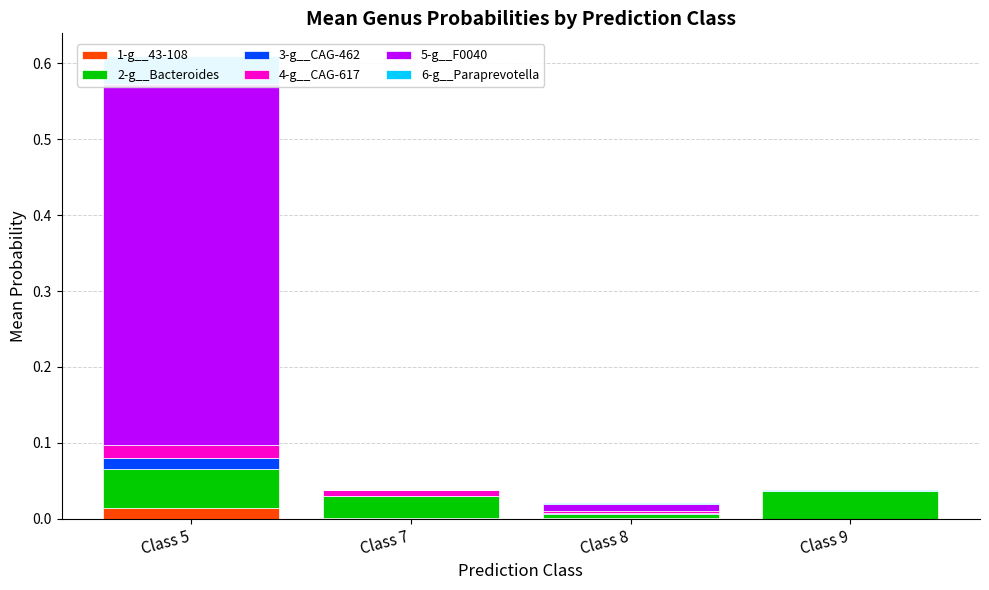

The value of 5-g__F0040 at Class 8 is 0.0. True or false?

True